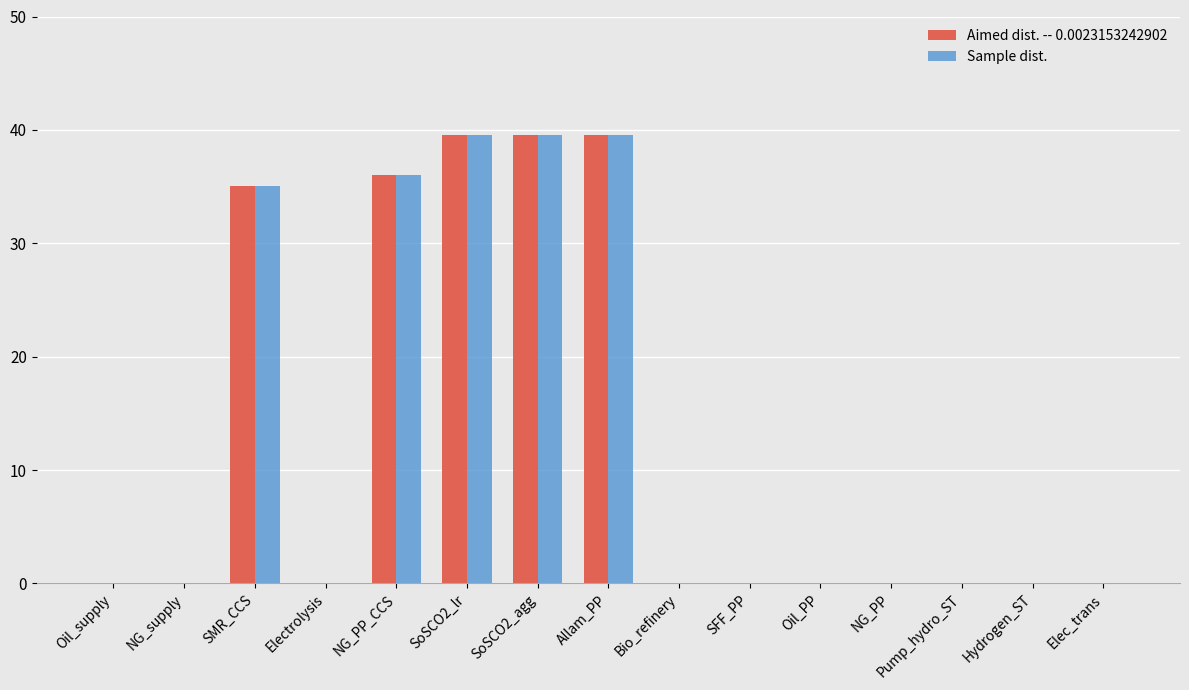

What is the sum of all Aimed dist. -- 0.0023153242902 values?

189.7